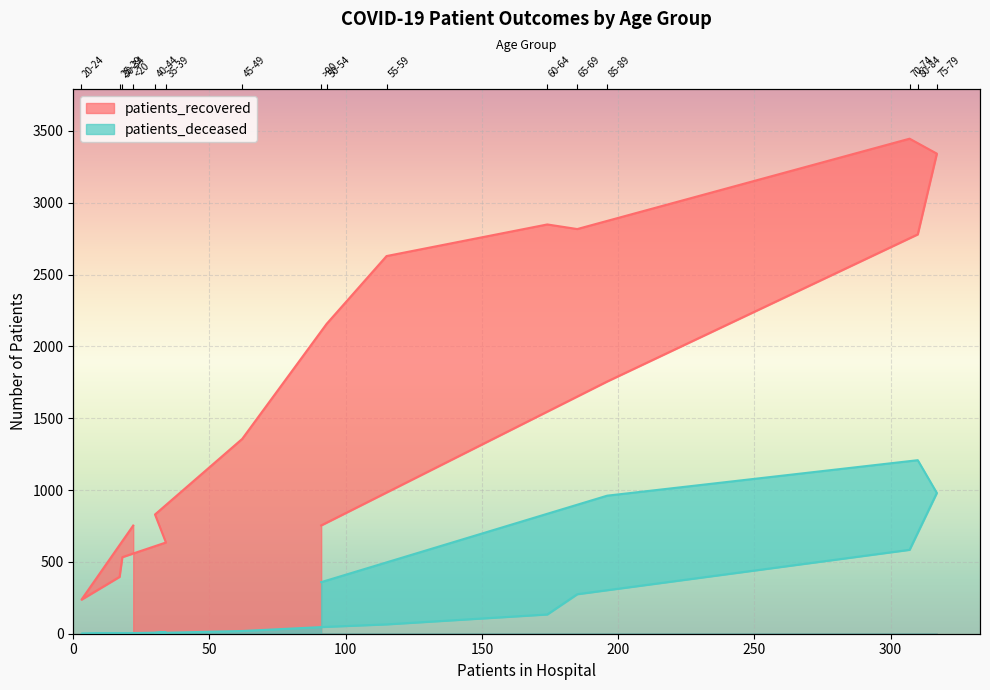

How many categories are shown in the chart?

16